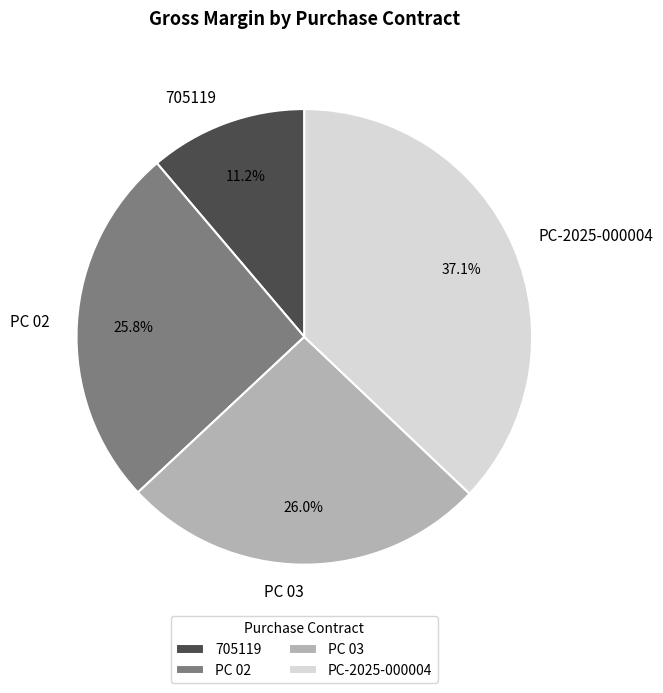

True or false: PC-2025-000004 accounts for 45% of the total.

False